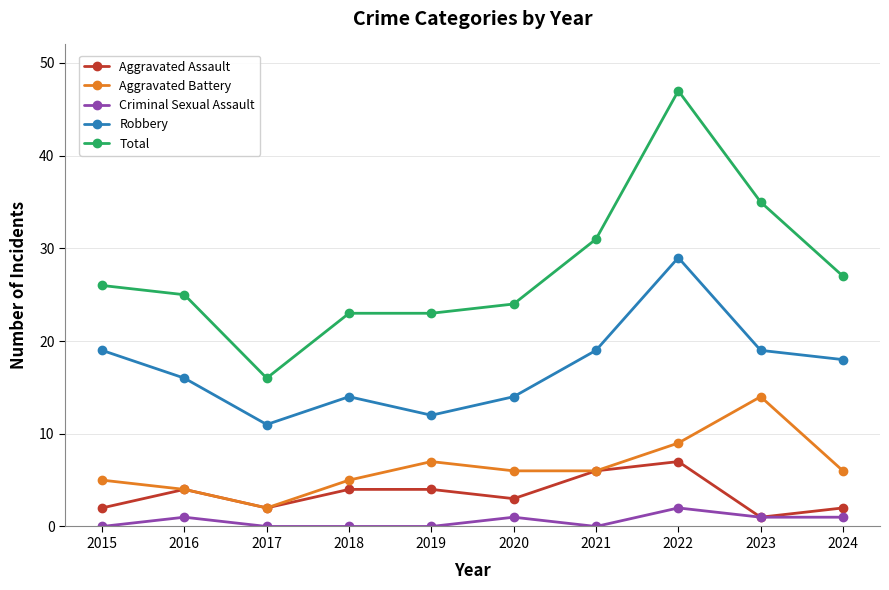

What value does the Robbery series have at 2017?

11